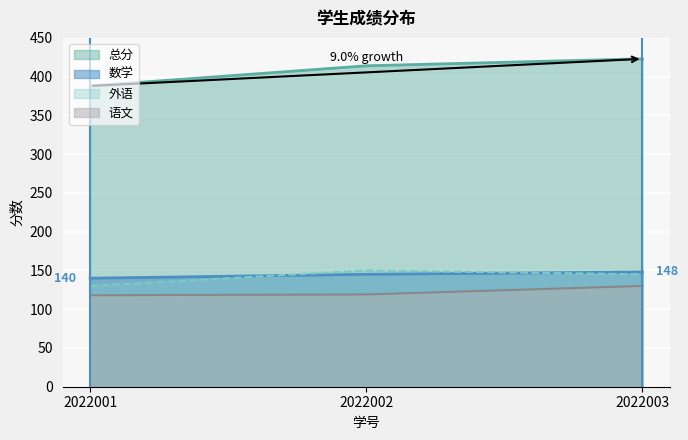

What is the difference between the maximum and minimum values in the 外语 series?

20